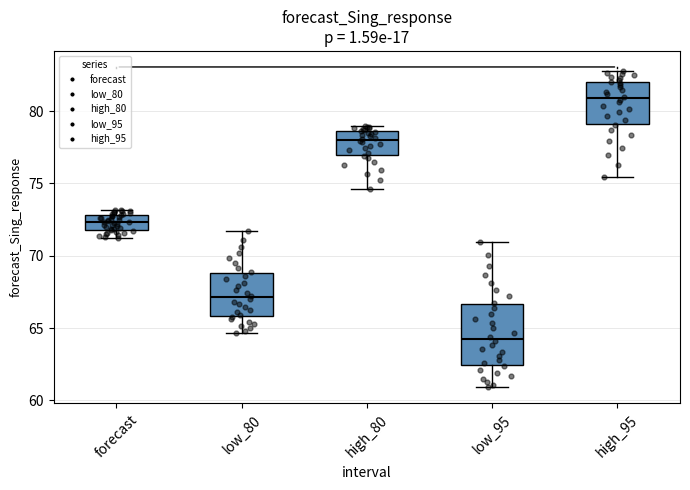

Reading left to right, read every box against the y-axis: the position of its median line, the range the box covers, and the ends of its whiskers. The values are not printed on the chart, so give them approximately, as read against the axis.

forecast: median 72.5, box 72.0 to 73.0, whiskers 71.5 to 73.0 (just above the box's upper edge)
low_80: median 67.0, box 66.0 to 69.0, whiskers 64.5 to 71.5
high_80: median 78.0, box 77.0 to 78.5, whiskers 74.5 to 79.0
low_95: median 64.5, box 62.5 to 66.5, whiskers 61.0 to 71.0
high_95: median 81.0, box 79.0 to 82.0, whiskers 75.5 to 83.0